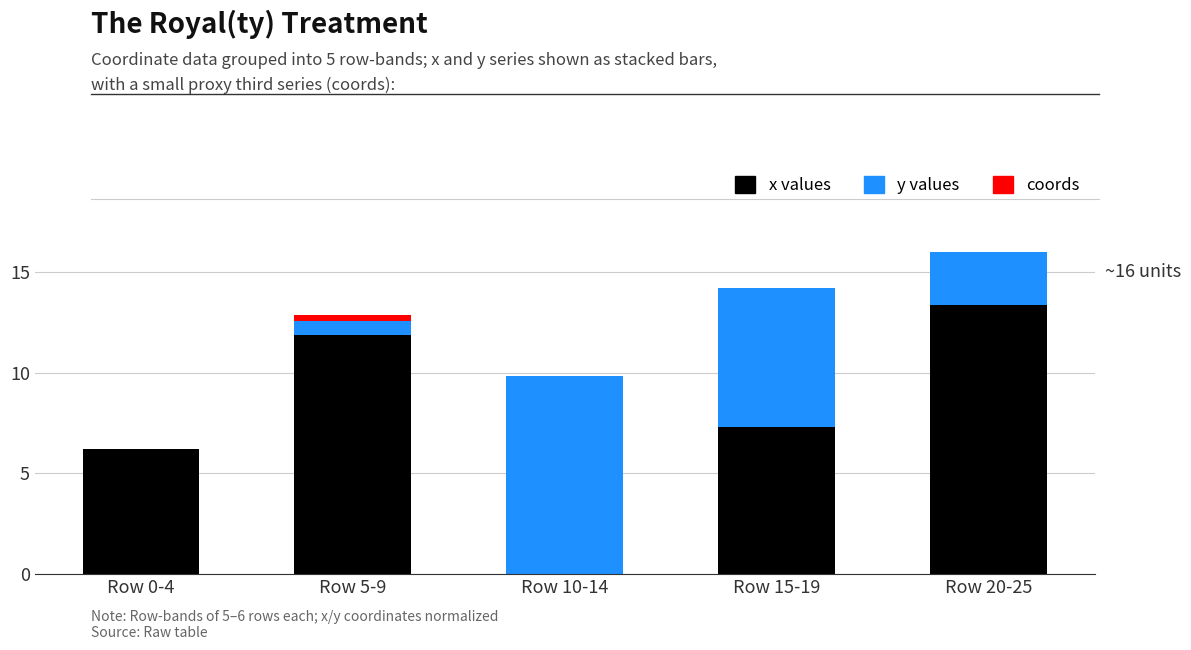

How many values in x values are above zero?

4